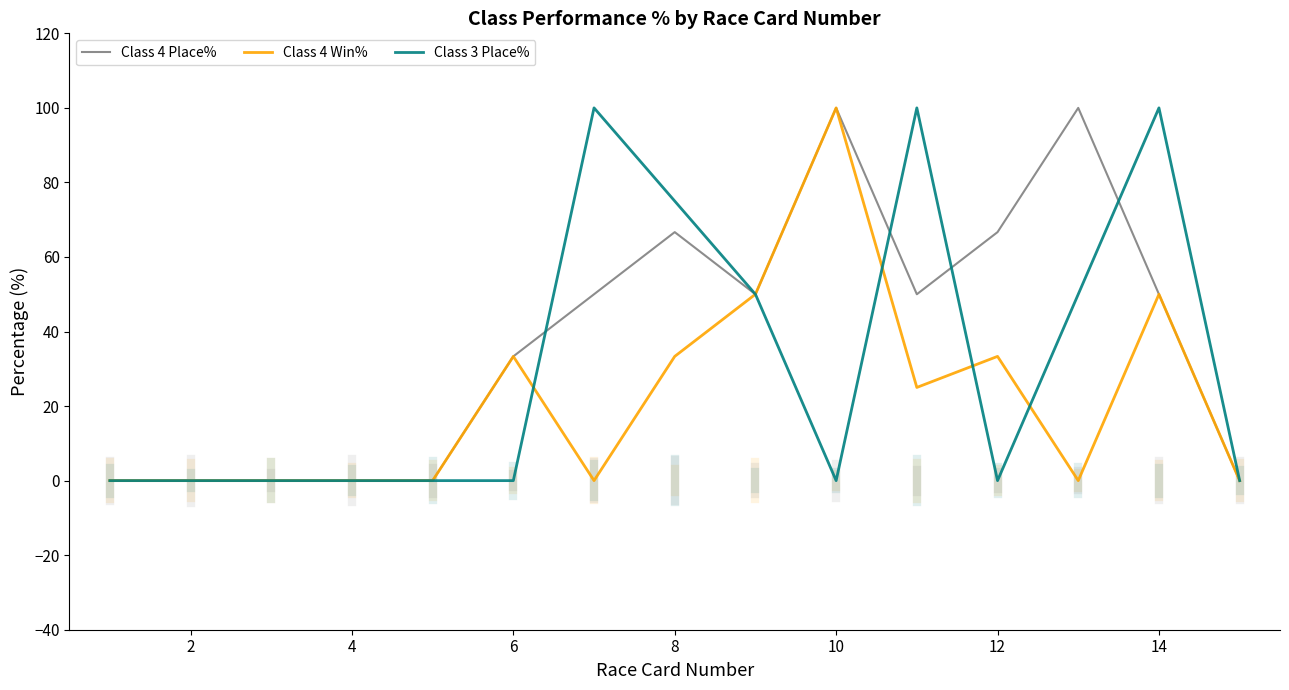

What is the maximum value for Class 3 Place%?

100.0